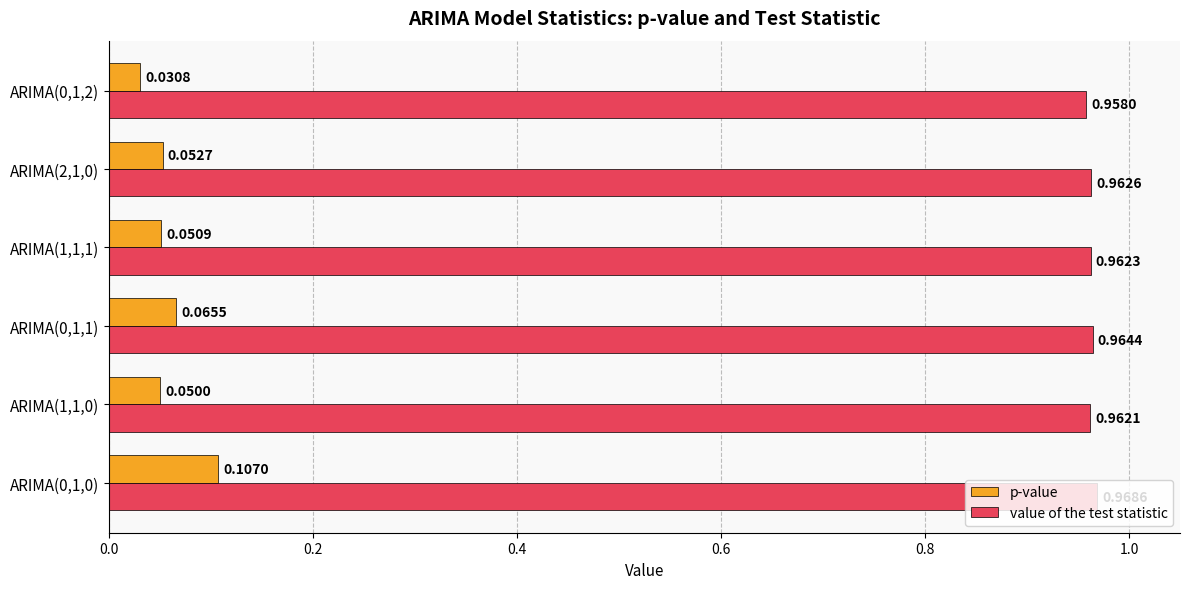

Which series has the widest spread of values?

p-value